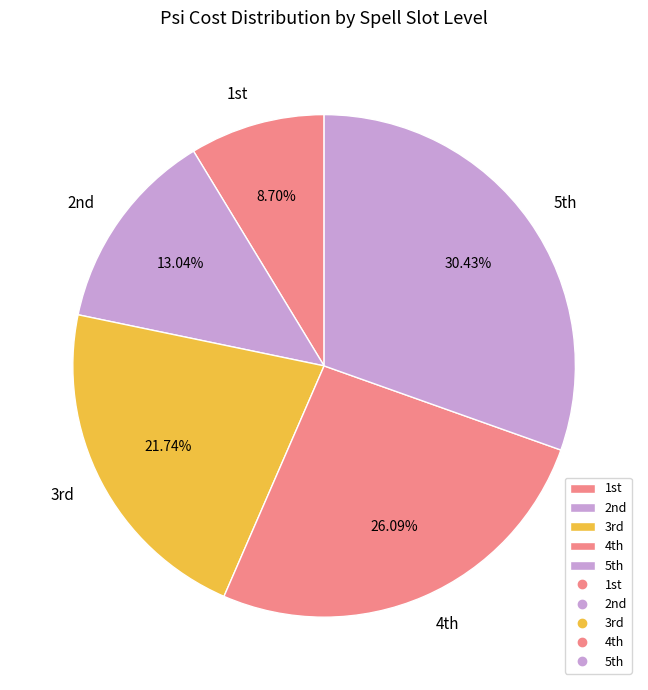

Count the number of slices in the pie.

5